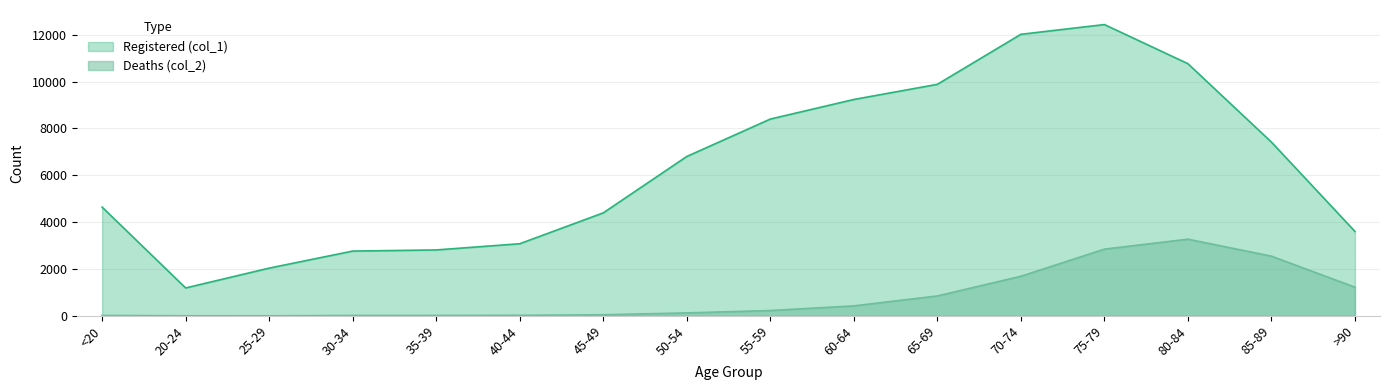

Is the value of Deaths (col_2) at 65-69 greater than the value of Registered (col_1) at 85-89?

No